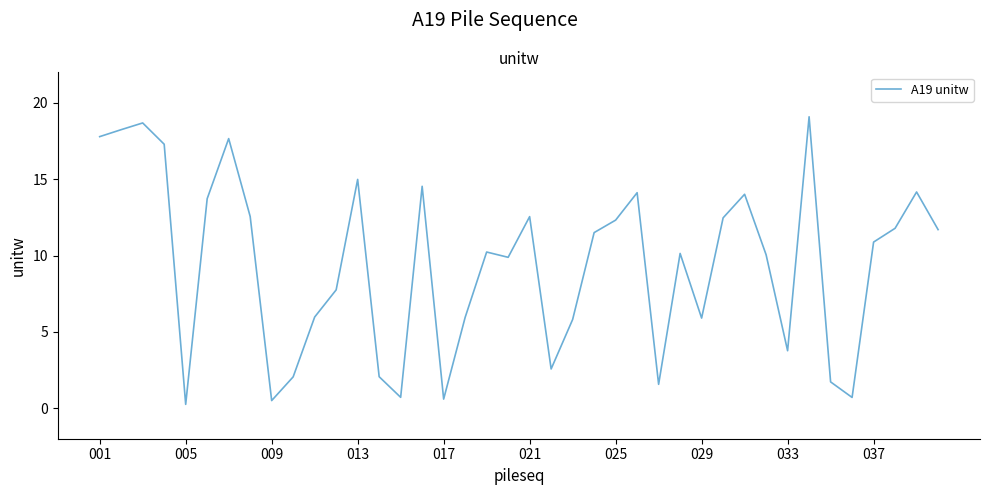

What is the maximum value shown in the chart?

19.1